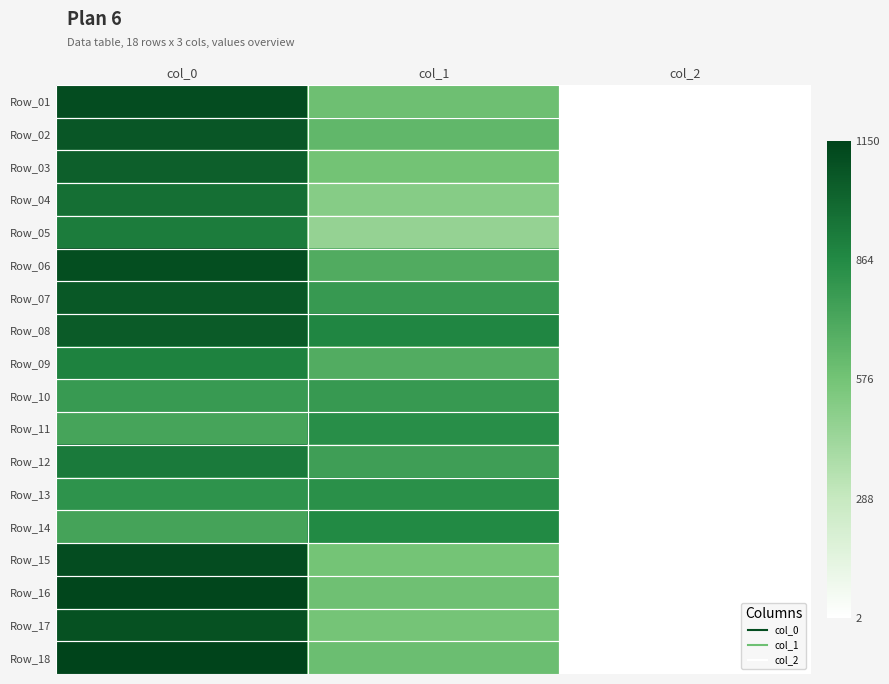

What is the total value across all series at col_2?

36.0